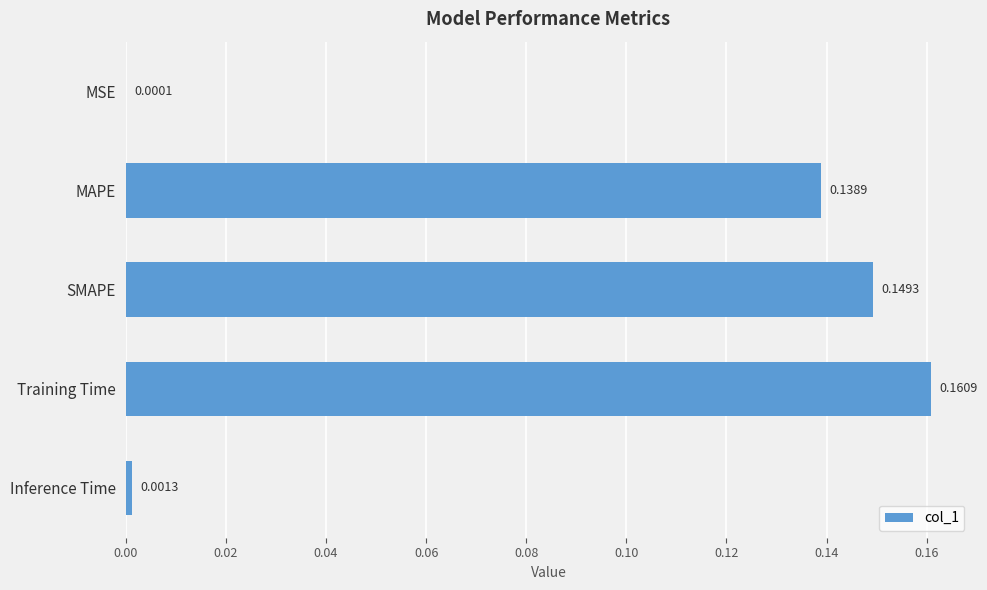

At which category does the chart reach its peak across all series?

Training Time